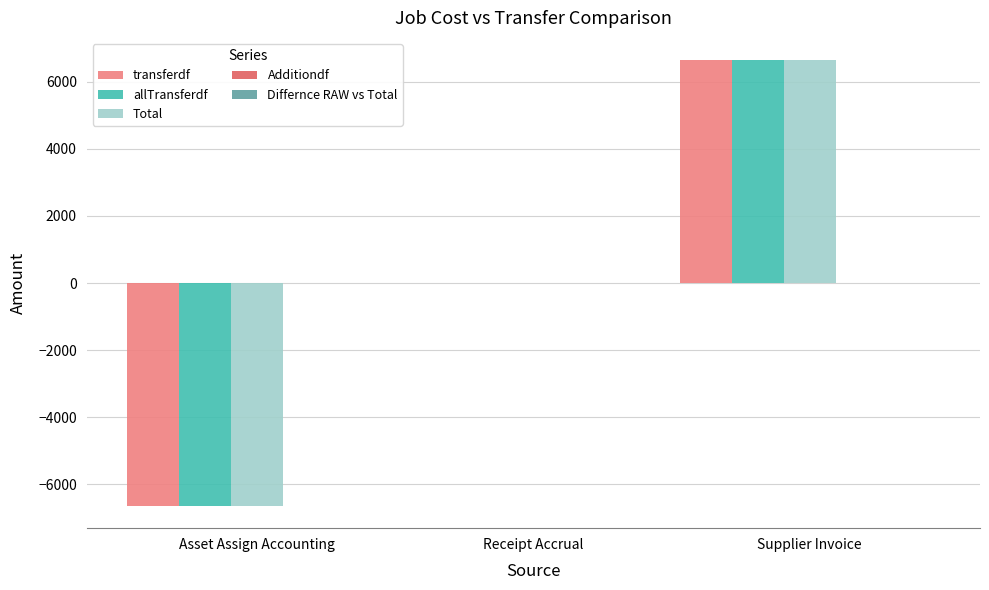

The value of Total at Receipt Accrual is 0. True or false?

True